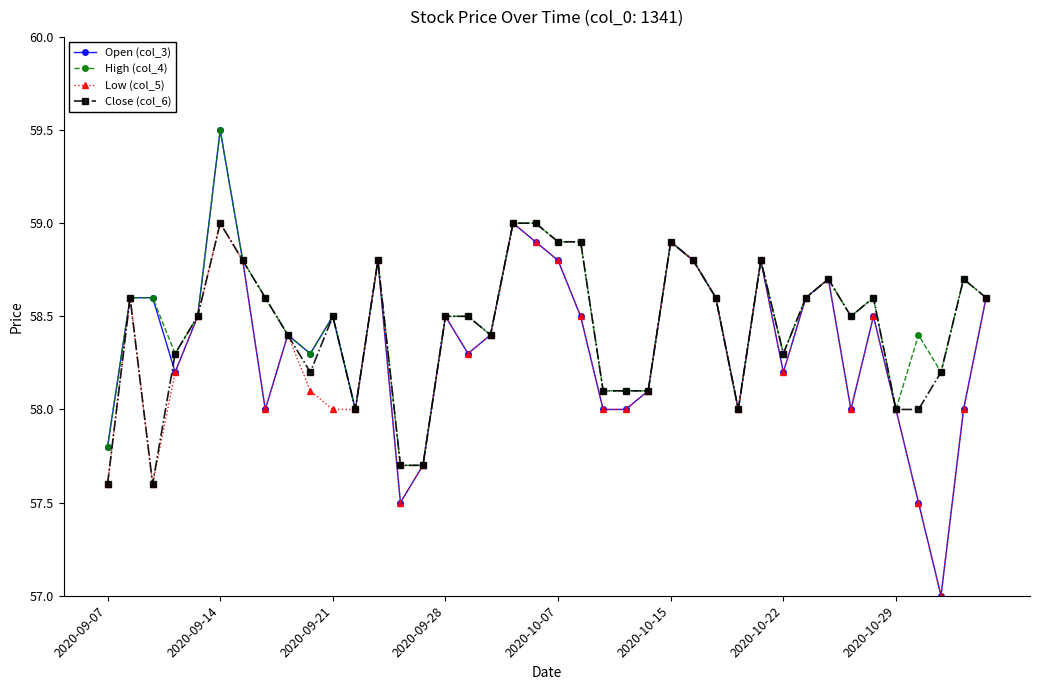

Which series has the largest range (max minus min)?

Open (col_3)